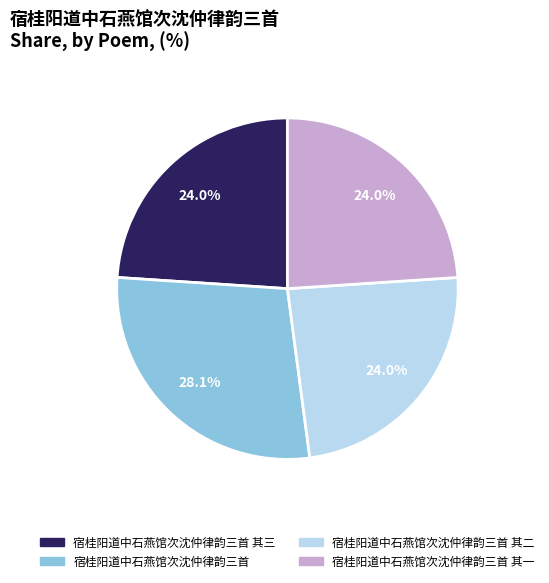

Is there any slice that represents more than half of the pie?

No